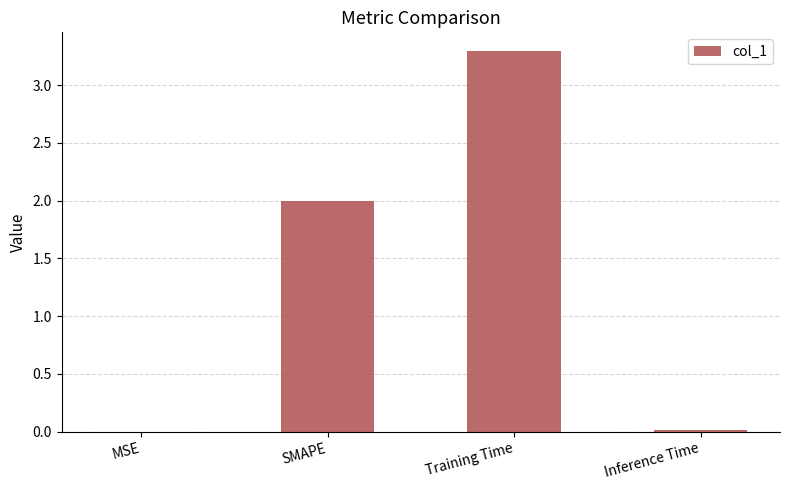

What is the greatest value displayed?

3.3